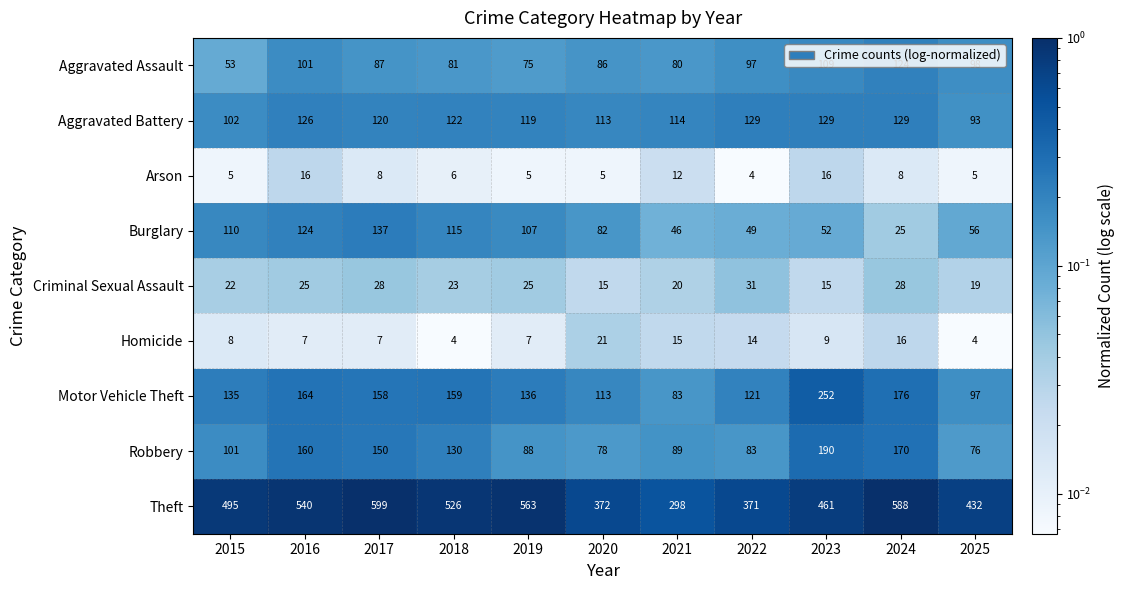

At which label does Criminal Sexual Assault reach its peak?

2022